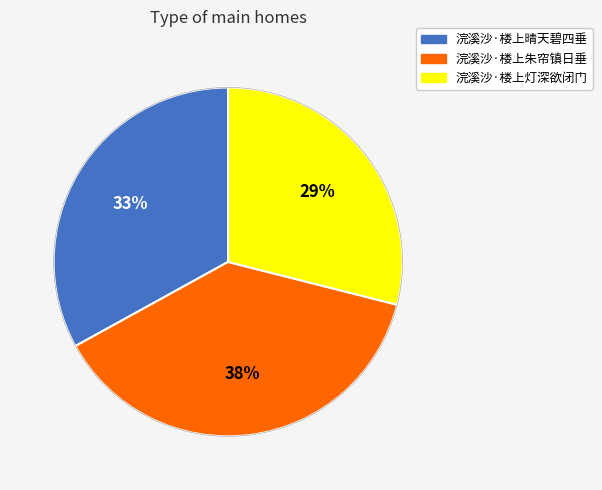

Is it true that 浣溪沙·楼上朱帘镇日垂 is 38% of the pie?

True